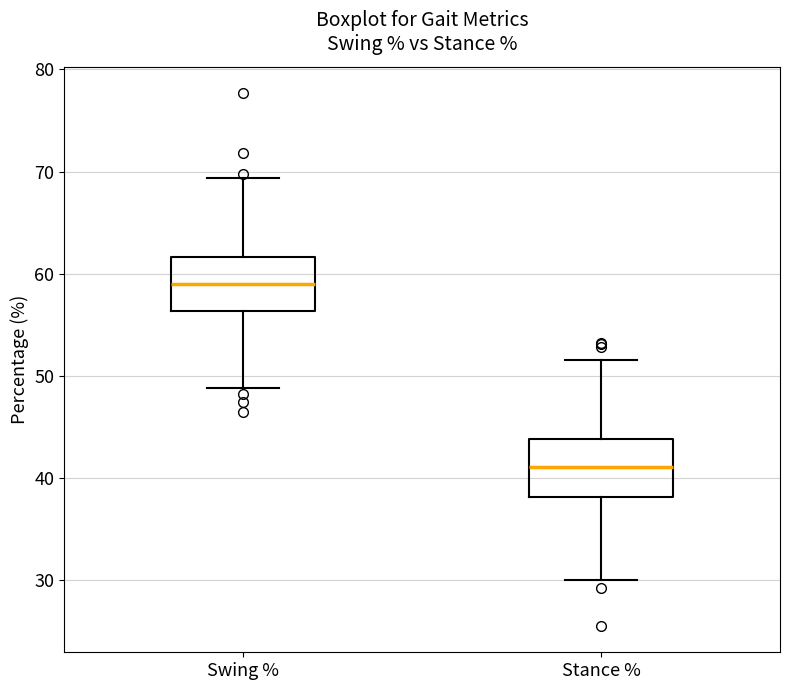

Reading left to right, transcribe this box plot: for each box, give where its median line is, the range the box spans, and where its two whiskers end, as read against the y-axis. The values are not printed on the chart, so give them approximately, as read against the axis.

Swing %: median 59, box 56 to 62, whiskers 49 to 69
Stance %: median 41, box 38 to 44, whiskers 30 to 52